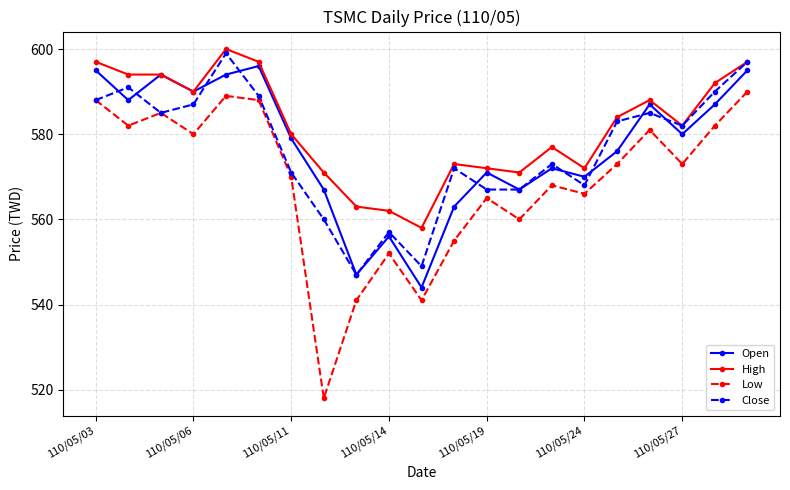

What is the smallest value displayed?

518